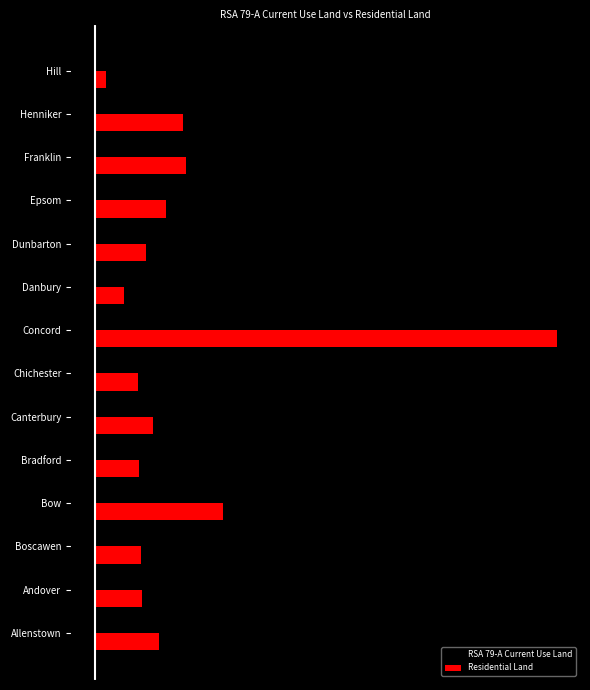

Which series has the largest range (max minus min)?

Residential Land